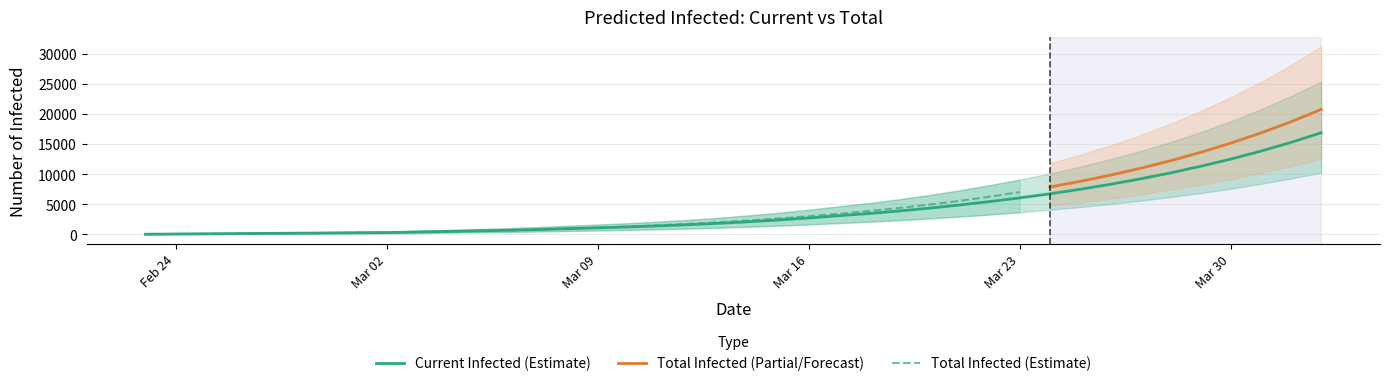

Which category has the highest value in the predicted_total_infected_lower series?

39